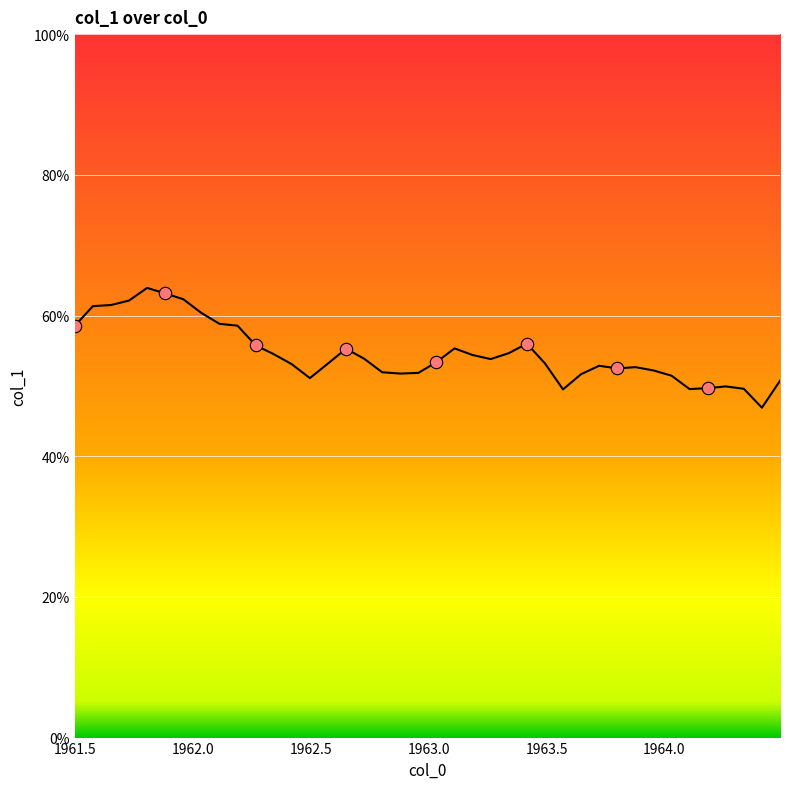

What is the minimum value shown in the chart?

46.9